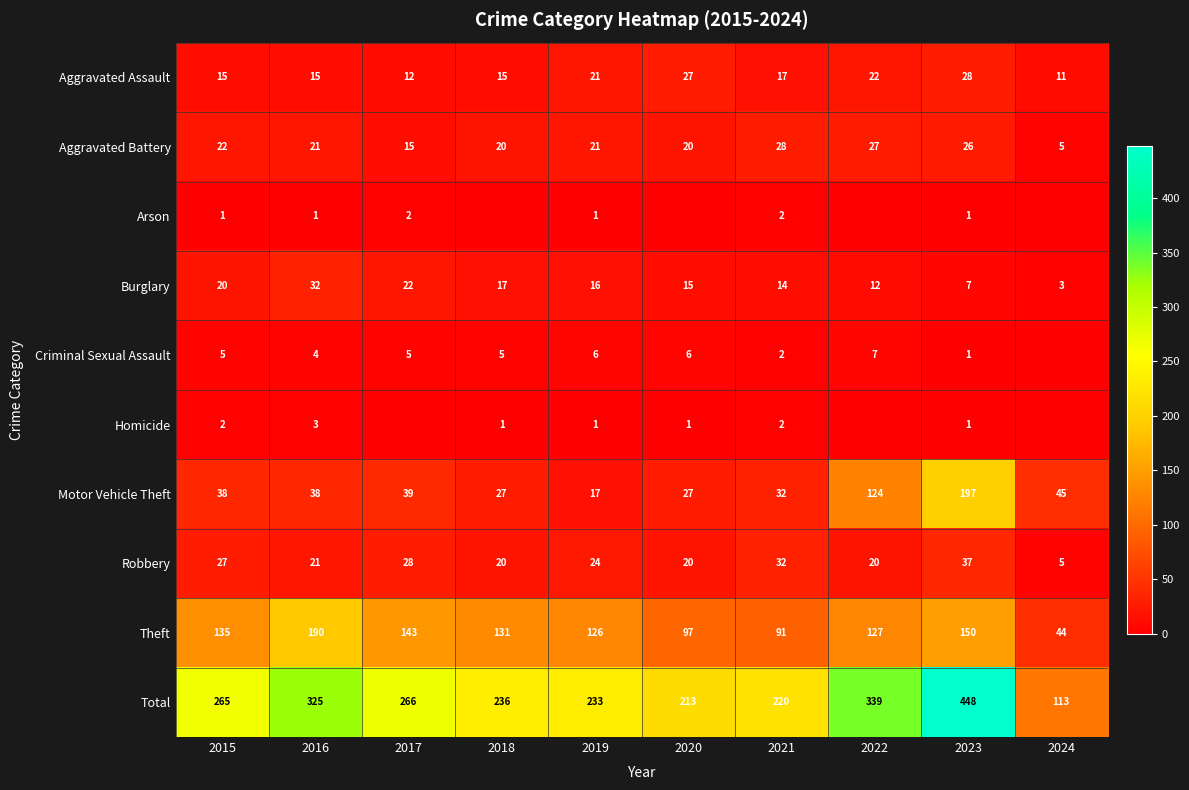

What is the spread (max minus min) of values at 2017?

266